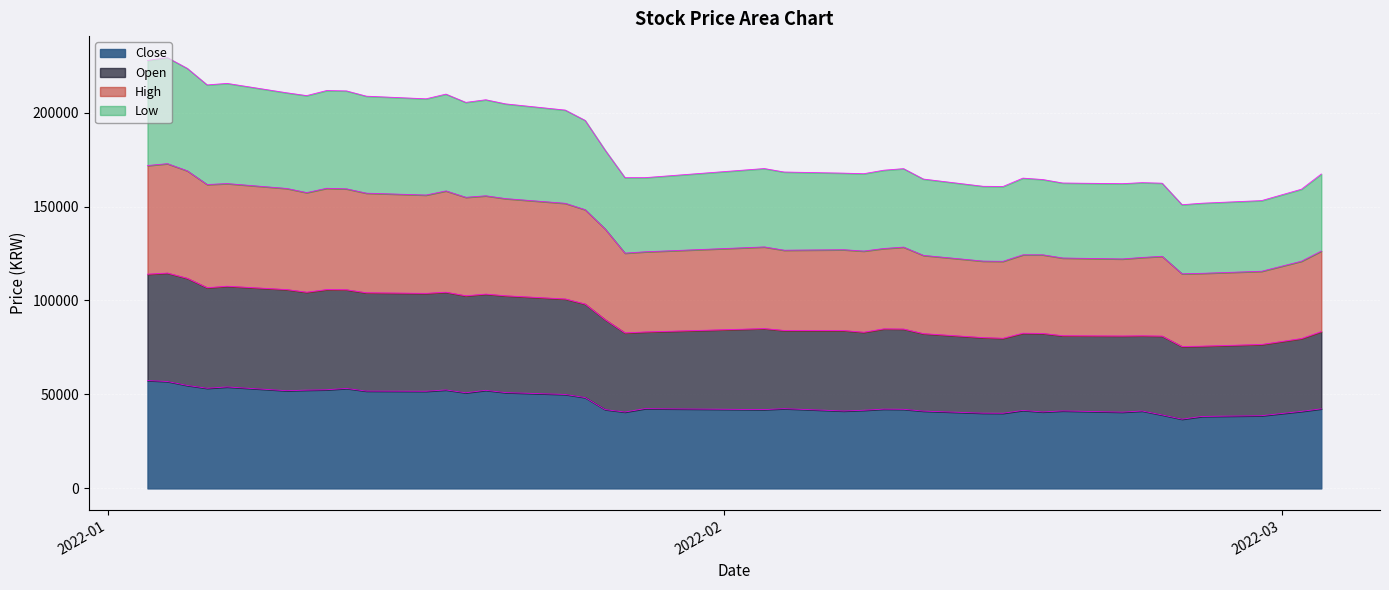

What are all the series names shown in the legend?

Close, Open, High, Low